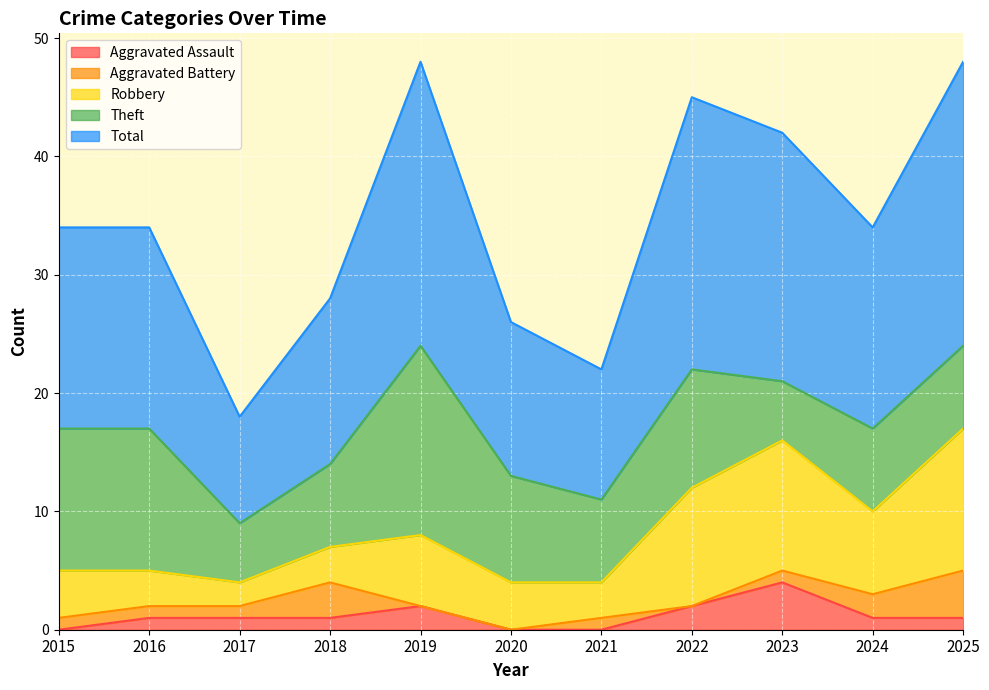

At which label does Aggravated Assault reach its peak?

2023